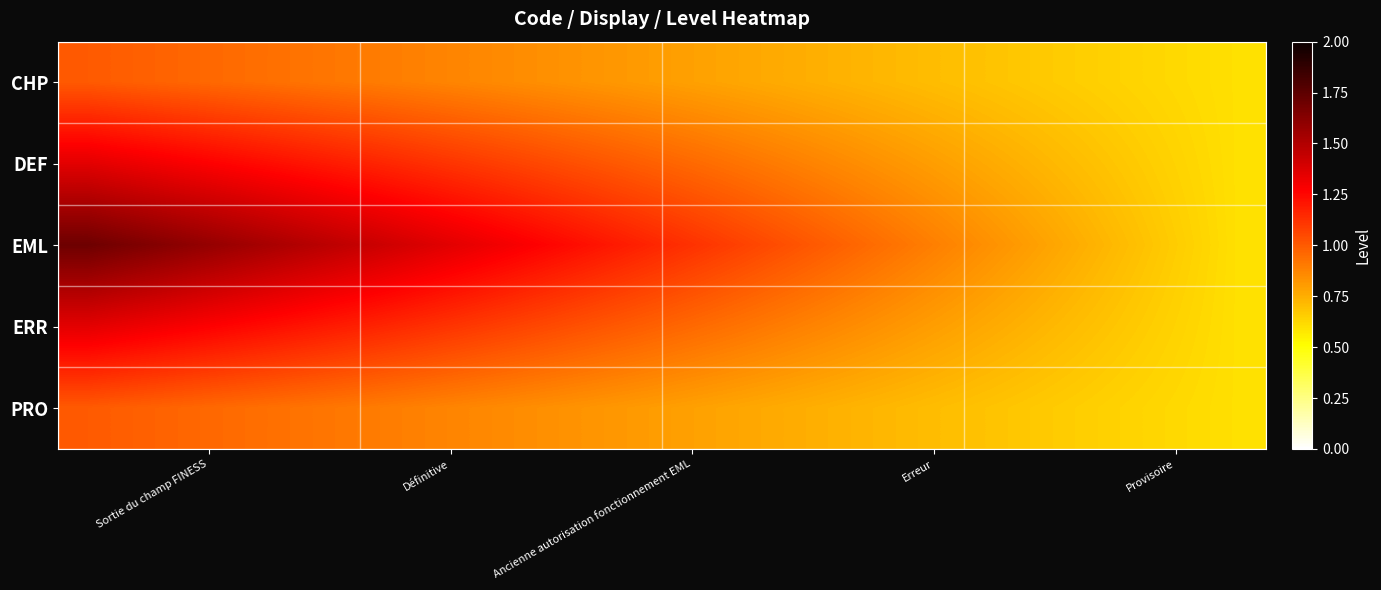

How many data points does each series have?

20